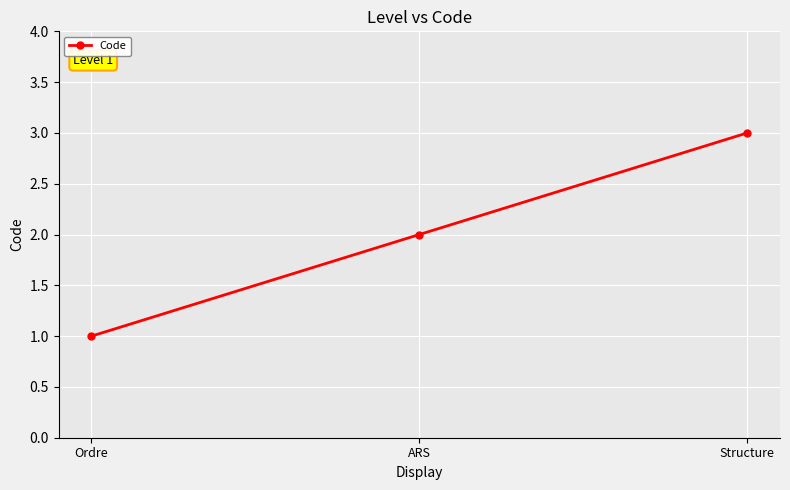

How many values are between 1 and 3?

3